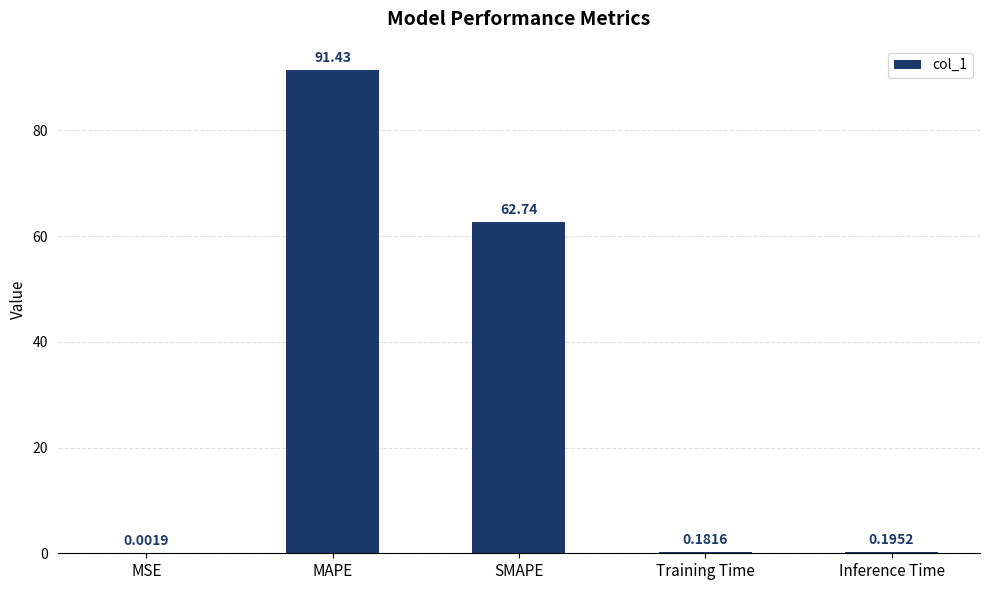

What is the change in value from MSE to Inference Time?

+0.2